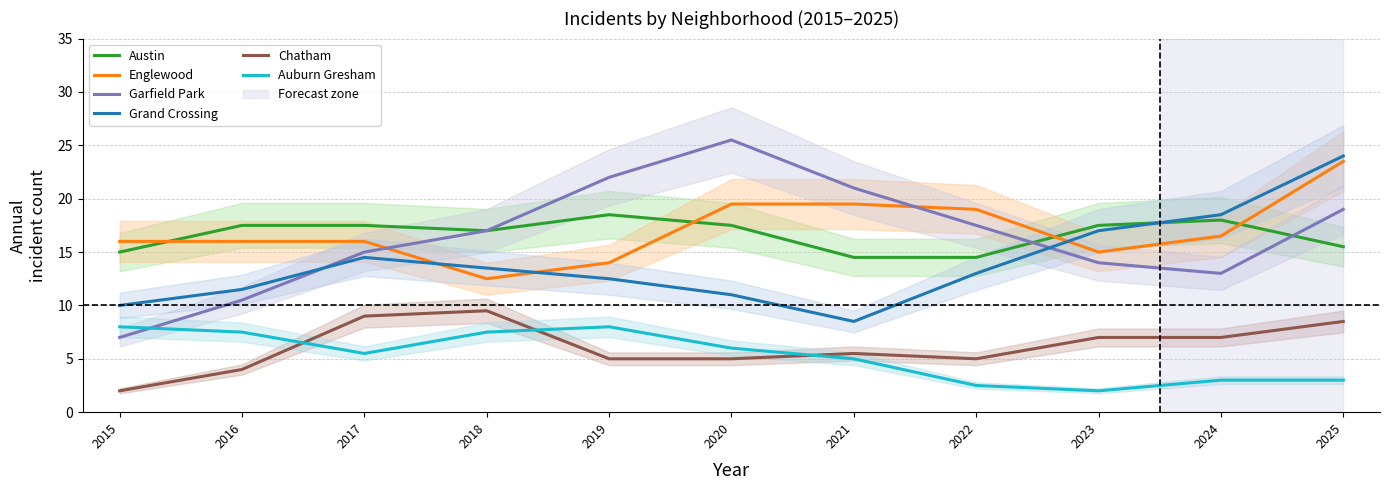

How many values in the Grand Crossing series exceed 13?

5